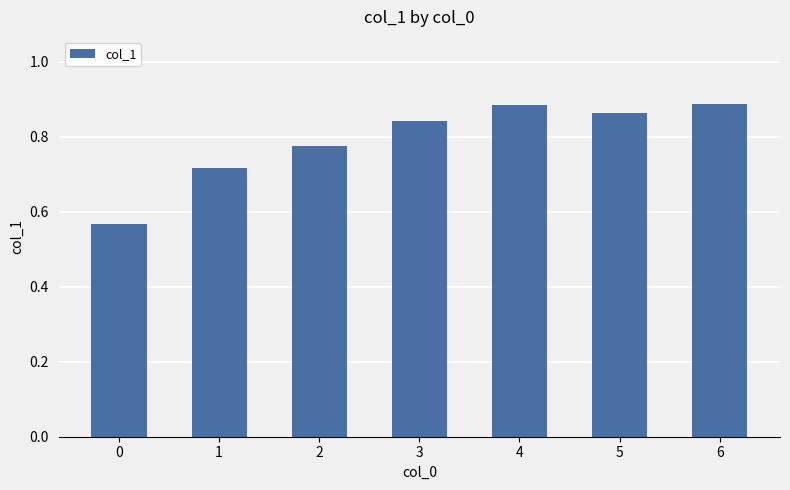

Are the bars grouped side by side (vs. stacked)?

No